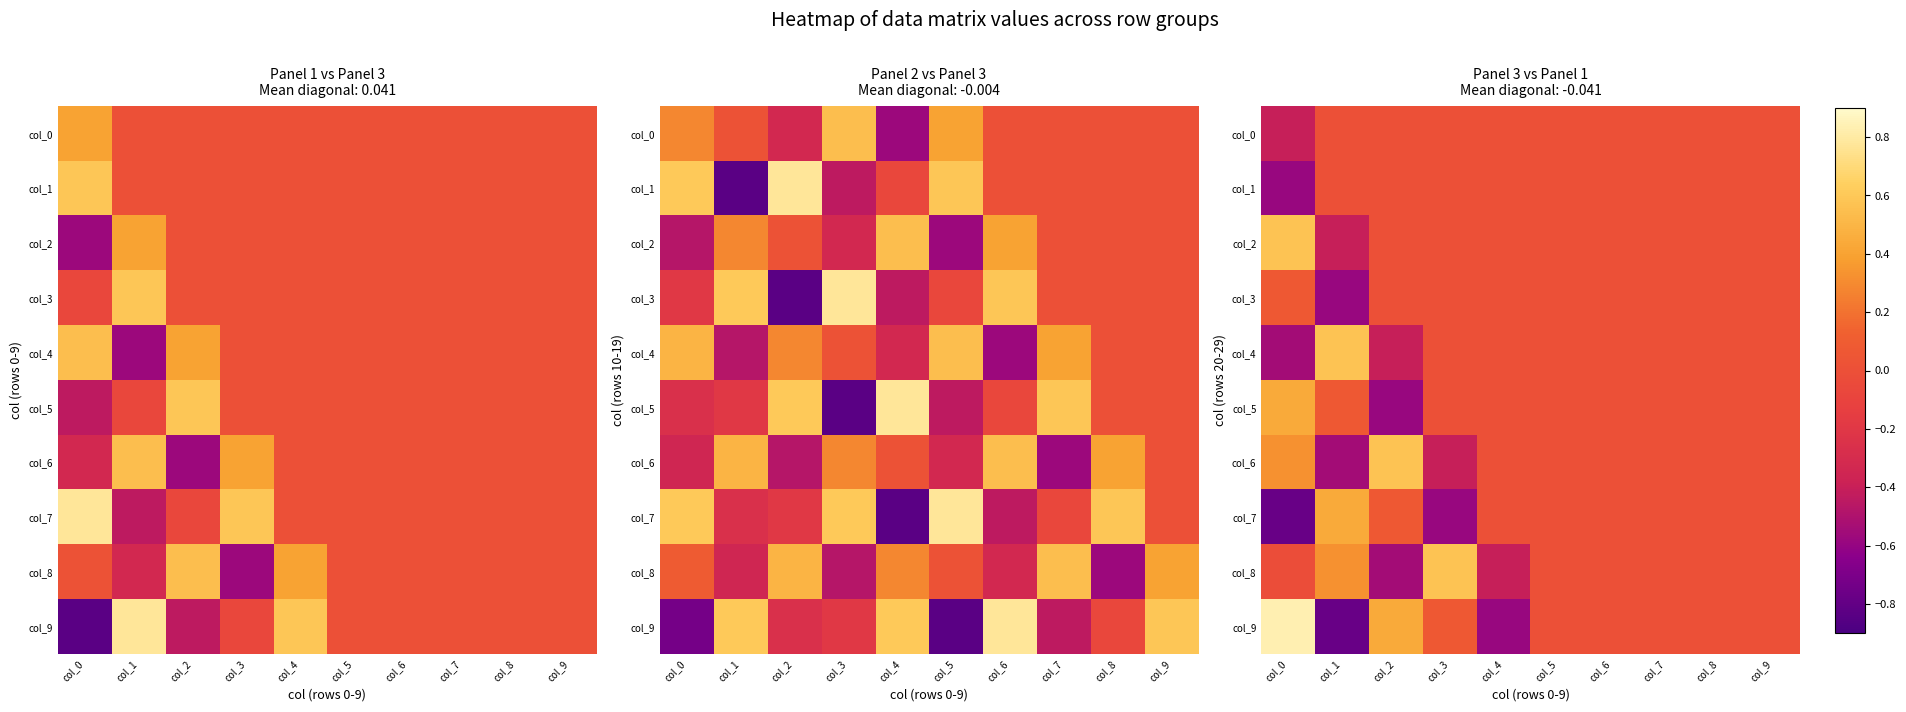

What is the difference between the maximum and minimum values in the col_5 series?

1.0